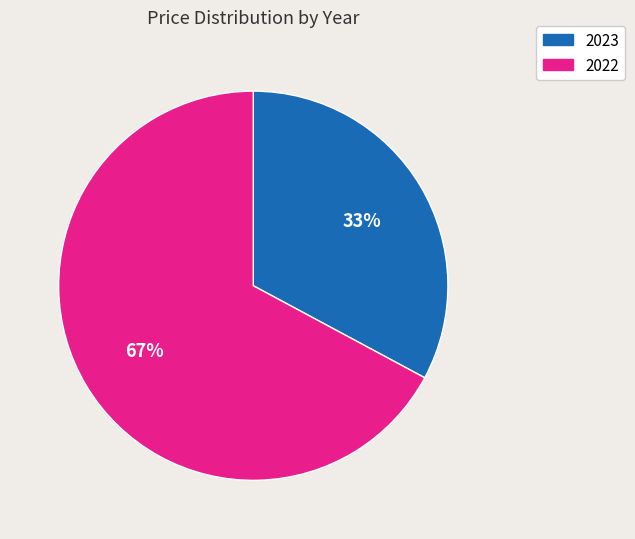

Which category accounts for the majority?

2022